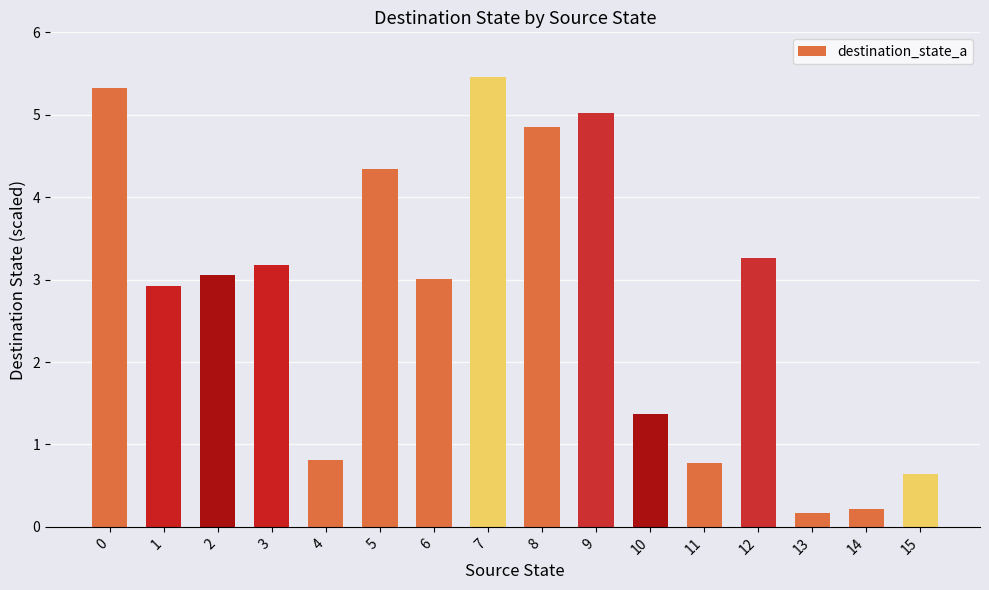

Reading left to right, list all the values displayed in this chart.

0=5.3	1=2.9	2=3.1	3=3.2	4=0.8	5=4.3	6=3.0	7=5.5	8=4.9	9=5.0	10=1.4	11=0.8	12=3.3	13=0.2	14=0.2	15=0.6